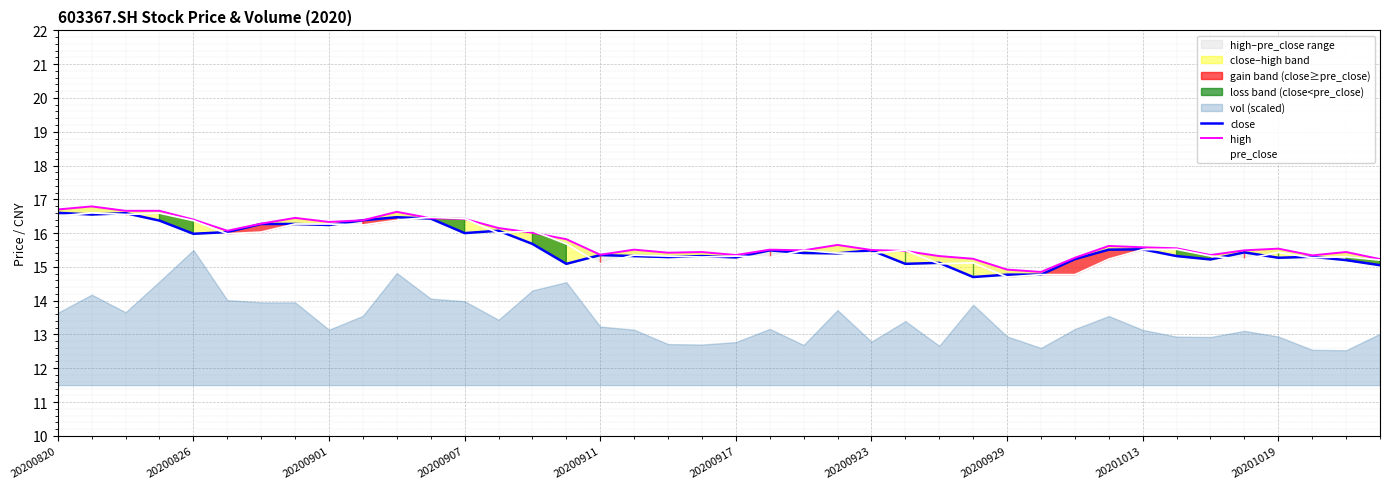

Reading left to right, list all the values displayed in this chart.

close: 16.6	16.6	16.6	16.4	16.0	16.0	16.3	16.3	16.2	16.4	16.5	16.4	16.0	16.1	15.7	15.1	15.3	15.3	15.3	15.3	15.3	15.5	15.4	15.4	15.5	15.1	15.1	14.7	14.8	14.8	15.2	15.5	15.5	15.3	15.2	15.4	15.3	15.3	15.2	15.1
high: 16.7	16.8	16.7	16.7	16.4	16.1	16.3	16.4	16.3	16.4	16.6	16.4	16.4	16.1	16.0	15.8	15.4	15.5	15.4	15.4	15.3	15.5	15.5	15.7	15.5	15.5	15.3	15.2	14.9	14.8	15.3	15.6	15.6	15.6	15.3	15.5	15.5	15.3	15.4	15.2
pre_close: 16.5	16.6	16.6	16.6	16.4	16.0	16.0	16.3	16.3	16.2	16.4	16.5	16.4	16.0	16.1	15.7	15.1	15.3	15.3	15.3	15.3	15.3	15.5	15.4	15.4	15.5	15.1	15.1	14.7	14.8	14.8	15.2	15.5	15.5	15.3	15.2	15.4	15.3	15.3	15.2